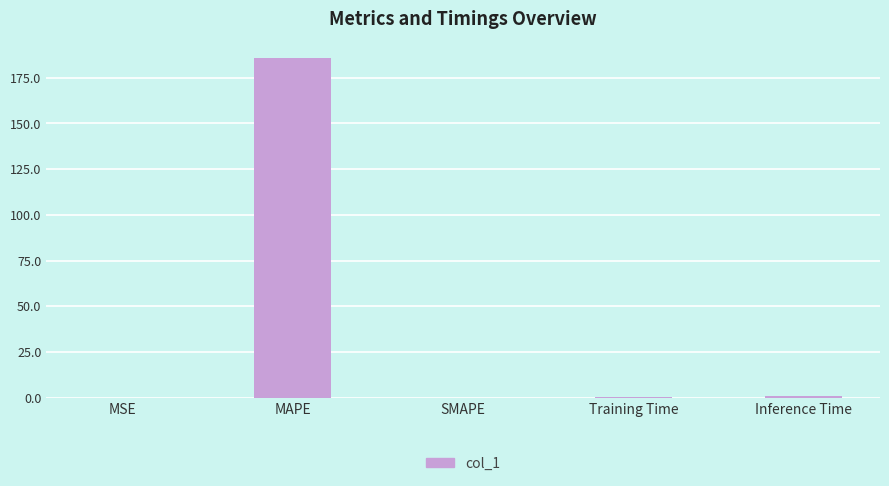

Count the number of data series in this chart.

1